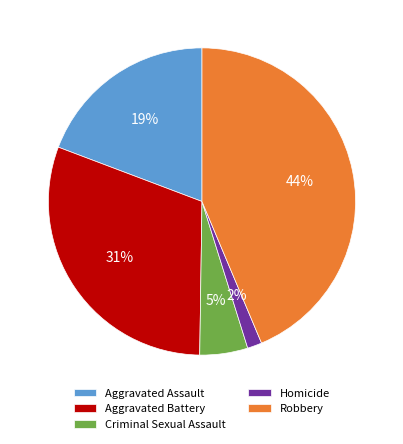

The Homicide slice represents 2% of the pie. True or false?

True